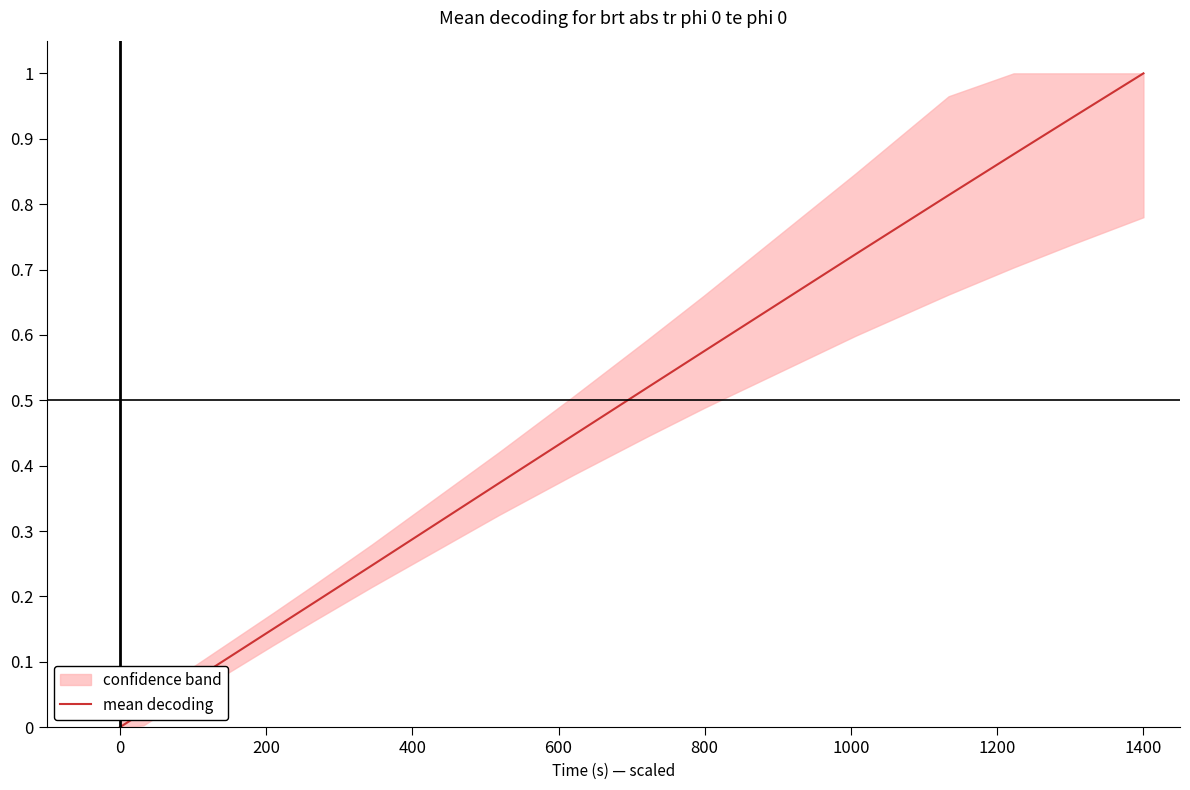

What is the maximum value for mean decoding?

1.0